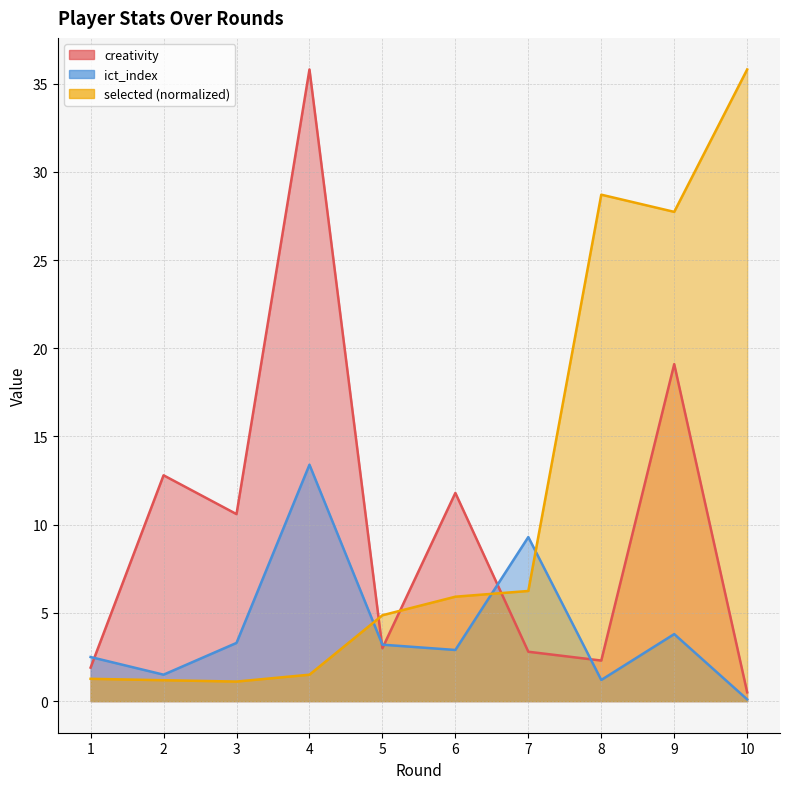

Reading left to right, extract all data points from this chart.

creativity: 1.9	12.8	10.6	35.8	3.0	11.8	2.8	2.3	19.1	0.5
ict_index: 2.5	1.5	3.3	13.4	3.2	2.9	9.3	1.2	3.8	0.1
selected: 1.3	1.2	1.1	1.5	4.9	5.9	6.2	28.7	27.7	35.8